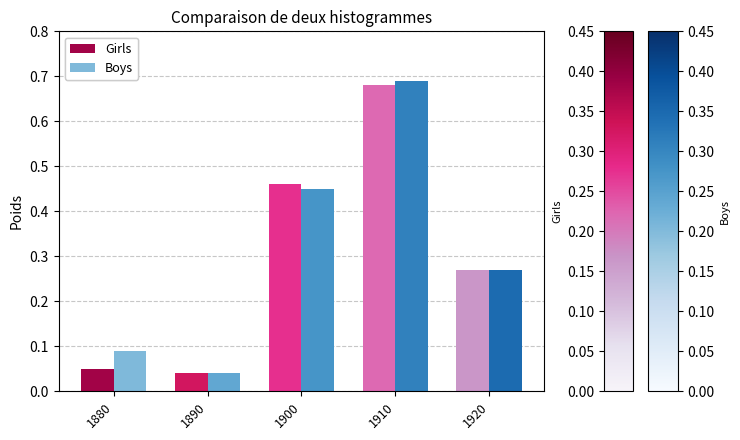

What is the difference between the Girls values at 1900 and 1920?

0.2